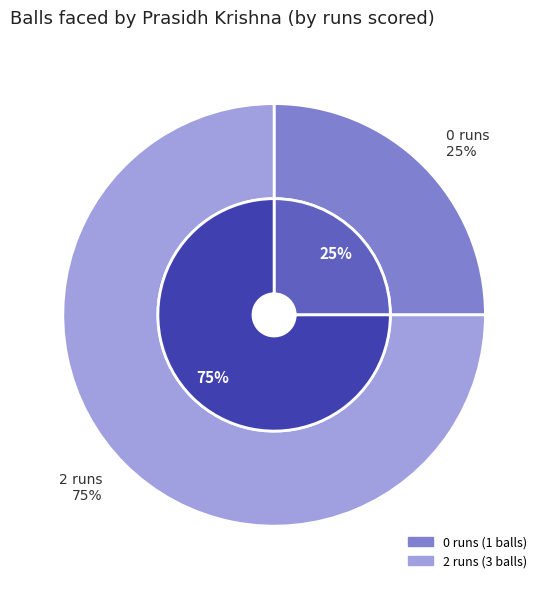

What is the total percentage of 0 runs and 2 runs?

100.0%